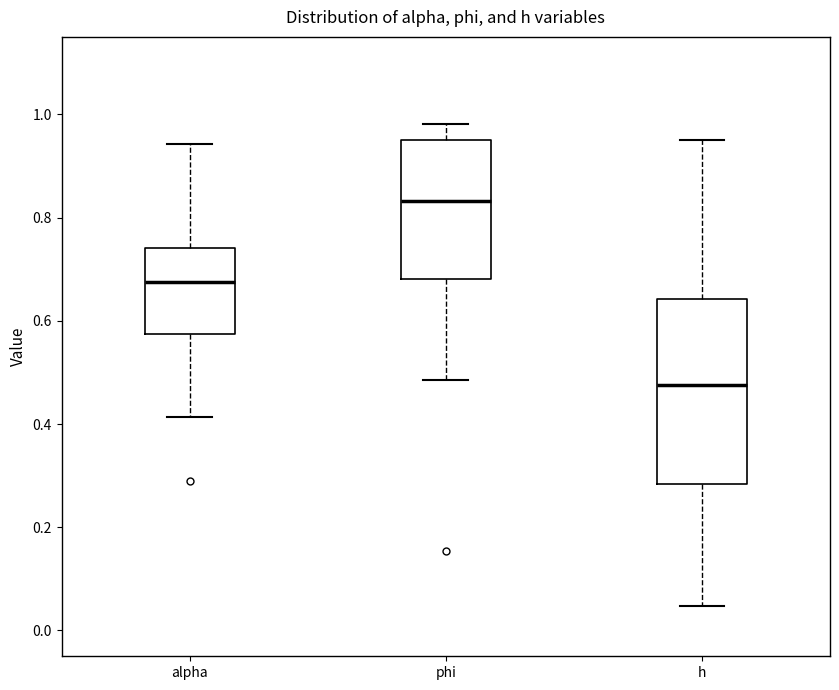

Reading left to right, transcribe this box plot: for each box, give where its median line is, the range the box spans, and where its two whiskers end, as read against the y-axis. The values are not printed on the chart, so give them approximately, as read against the axis.

alpha: median 0.68, box 0.58 to 0.74, whiskers 0.42 to 0.94
phi: median 0.84, box 0.68 to 0.96, whiskers 0.48 to 0.98
h: median 0.48, box 0.28 to 0.64, whiskers 0.04 to 0.96